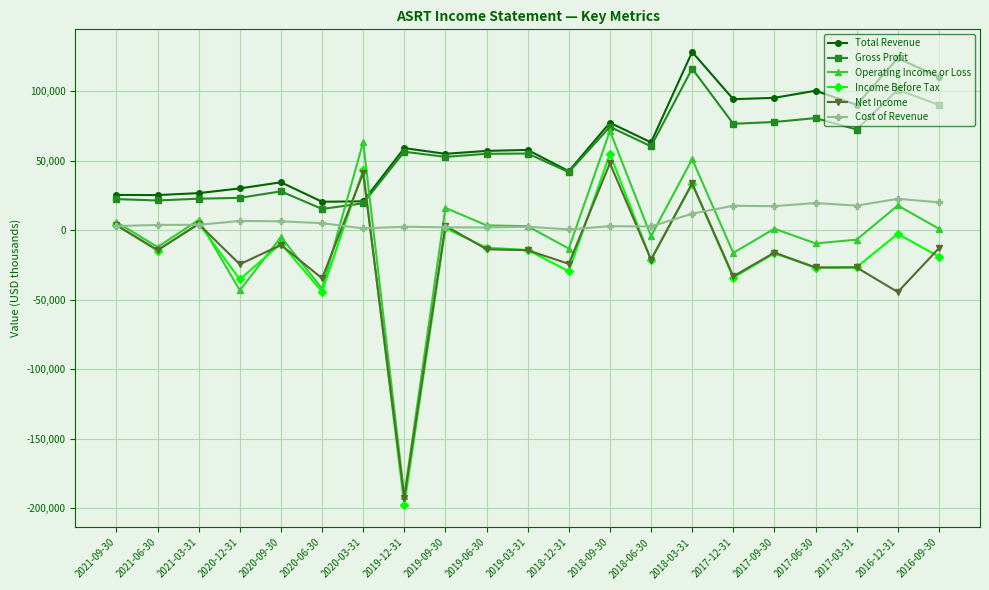

True or false: Net Income has more than 0 interior local peaks.

True